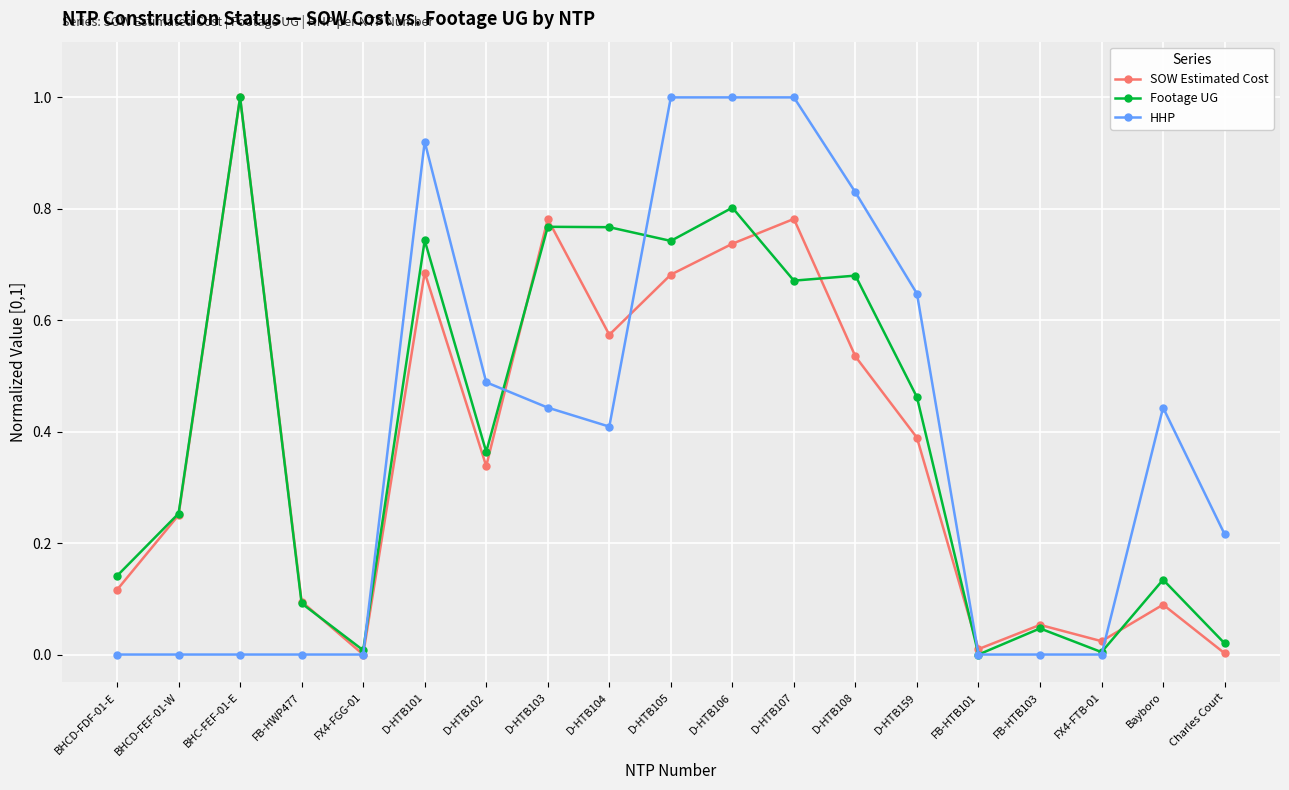

True or false: SOW Estimated Cost and Footage UG cross at least once.

True